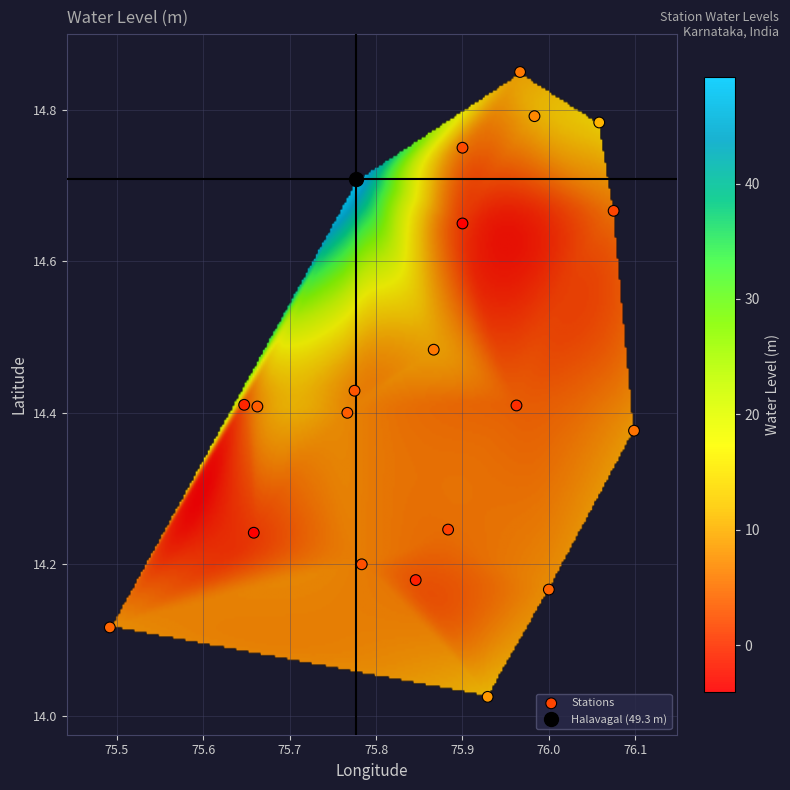

What is the range of Y values (max minus min)?

0.8